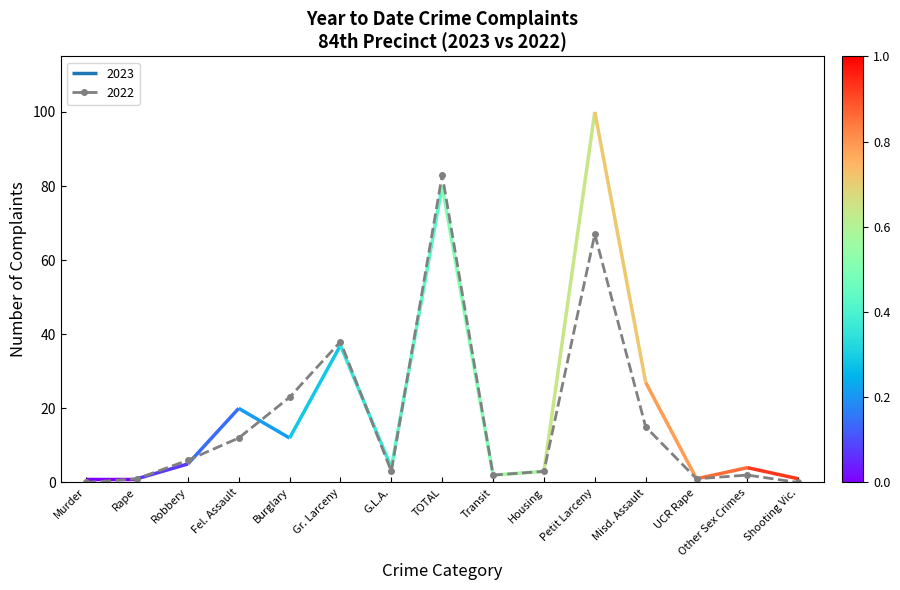

What is the label of the 6th point from the right?

Housing